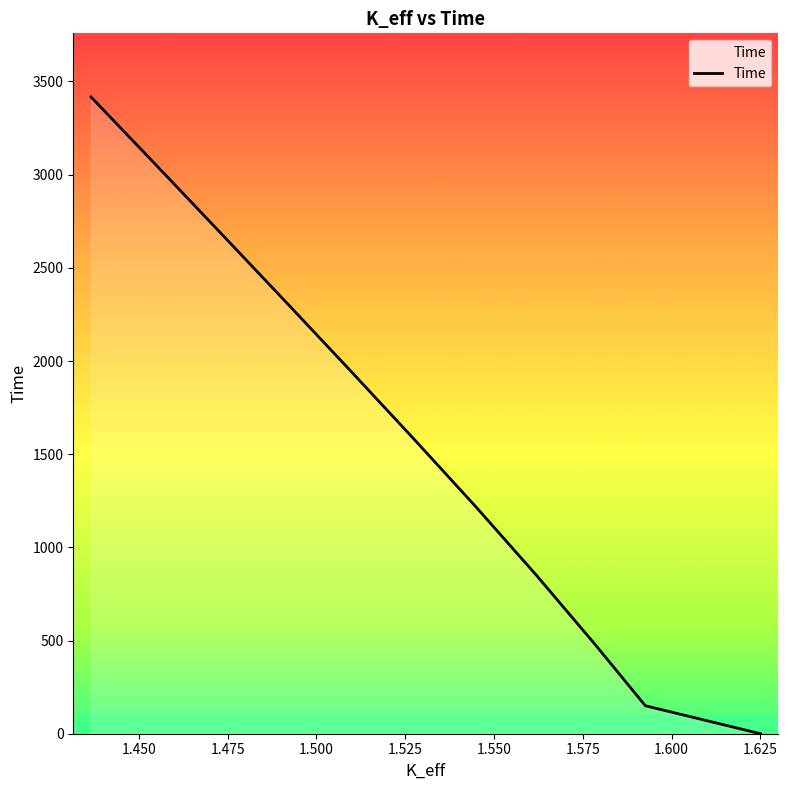

What is the sum of the values at 1.45492072 and 1.56193781?

3900.0